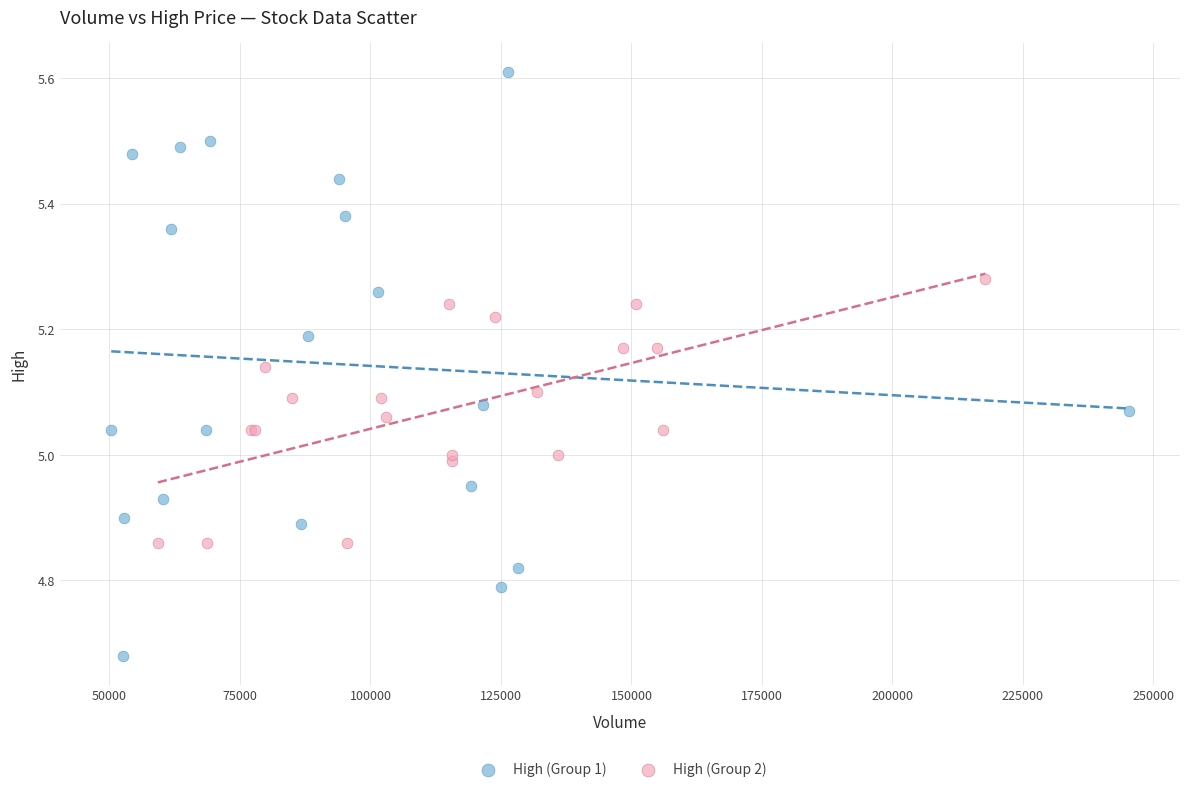

Which series has the widest spread of Y values?

High (Group 1)